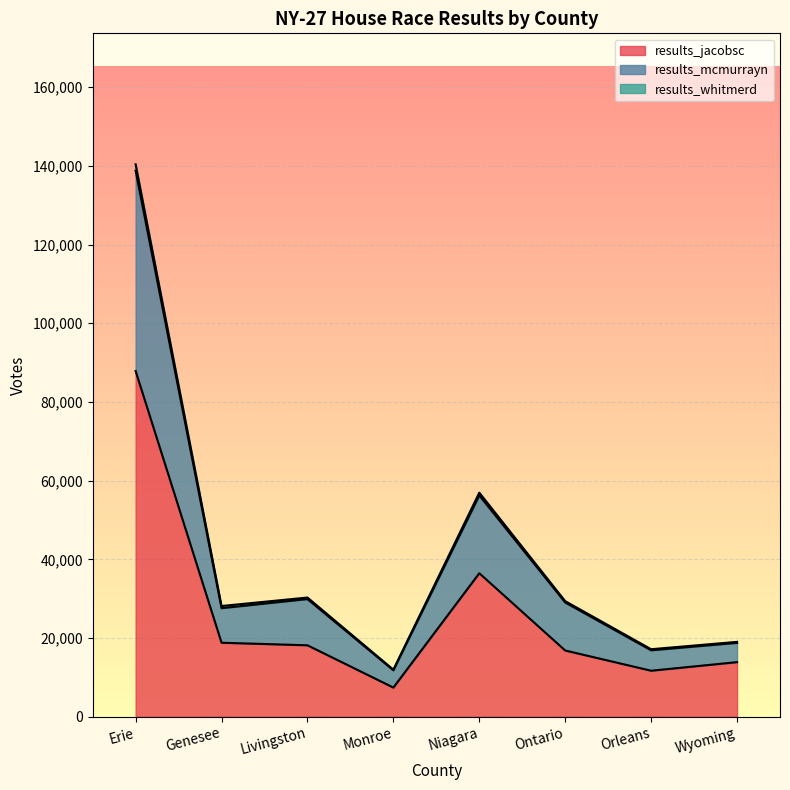

List the labels in order of results_jacobsc value, smallest first.

Monroe, Orleans, Wyoming, Ontario, Livingston, Genesee, Niagara, Erie